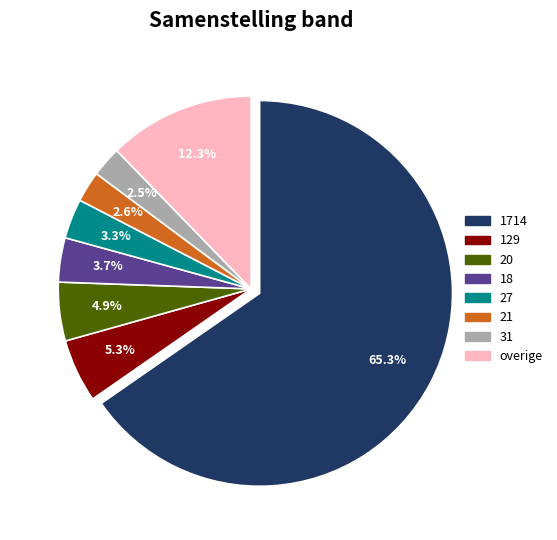

Is there any slice that represents more than half of the pie?

Yes